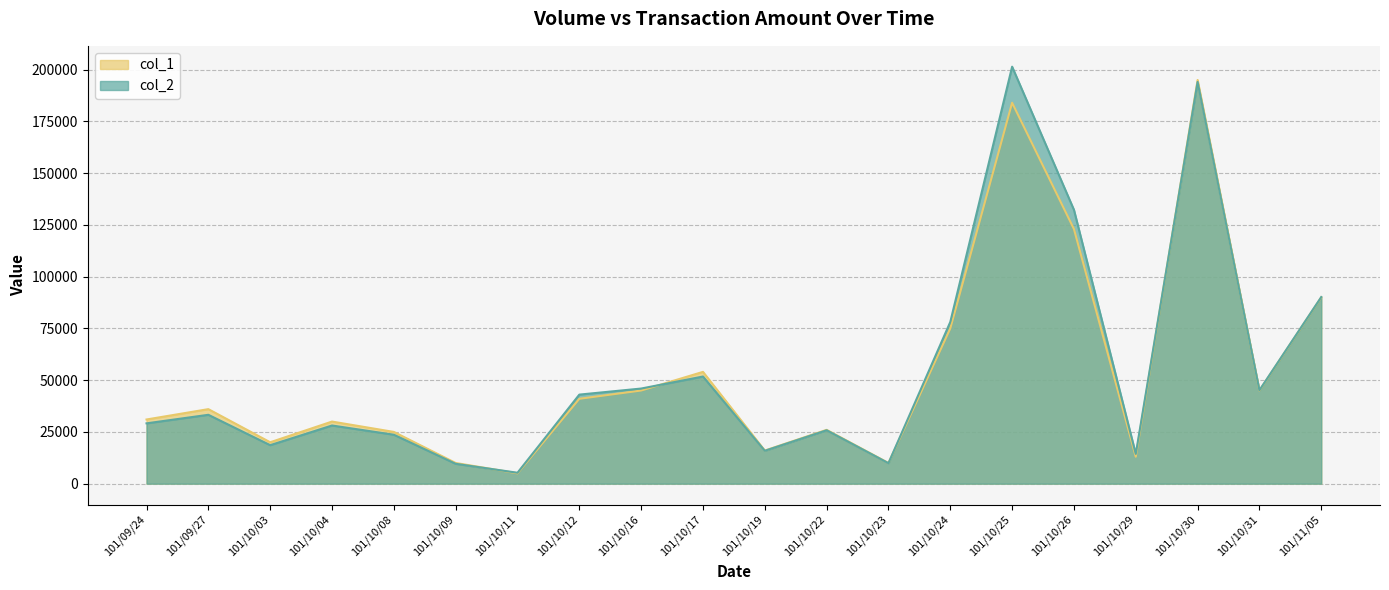

What position from the right is 101/10/09?

15